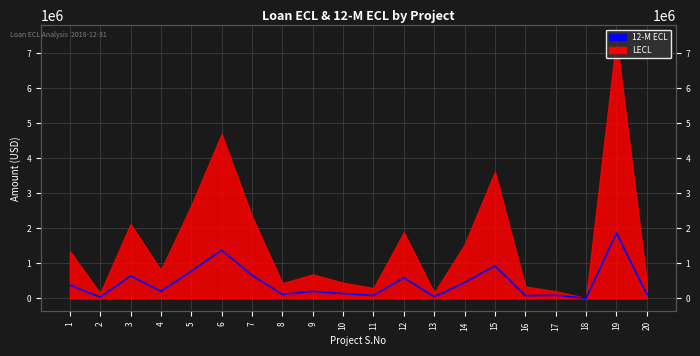

Approximately how many times larger is the value at 20 compared to 6?

0.1